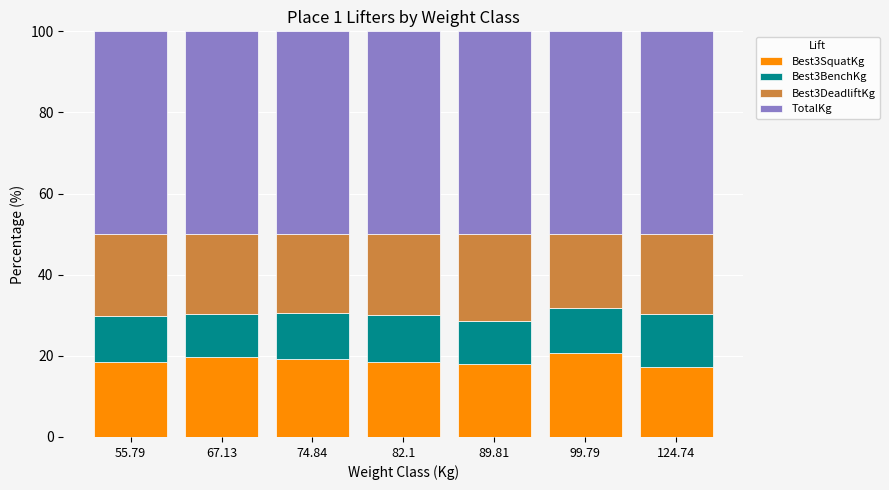

What is the maximum value for Best3SquatKg?

20.7